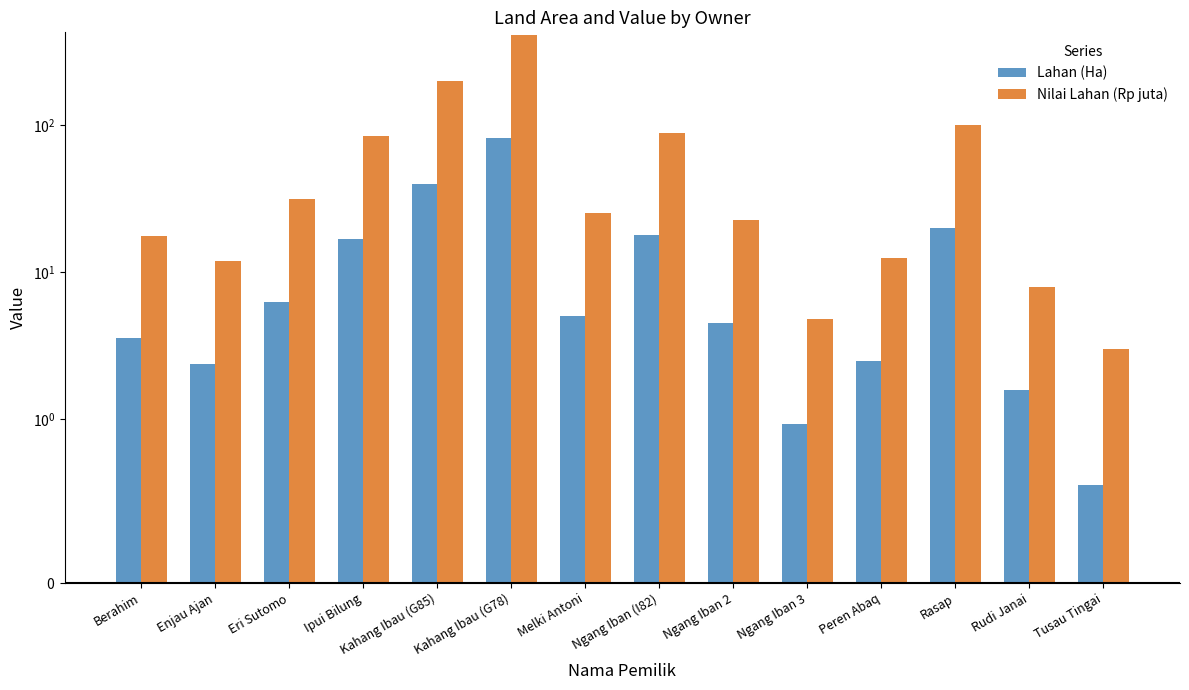

Is the value of Nilai Lahan (Rp juta) at Tusau Tingai greater than the value of Lahan (Ha) at Kahang Ibau (G78)?

No